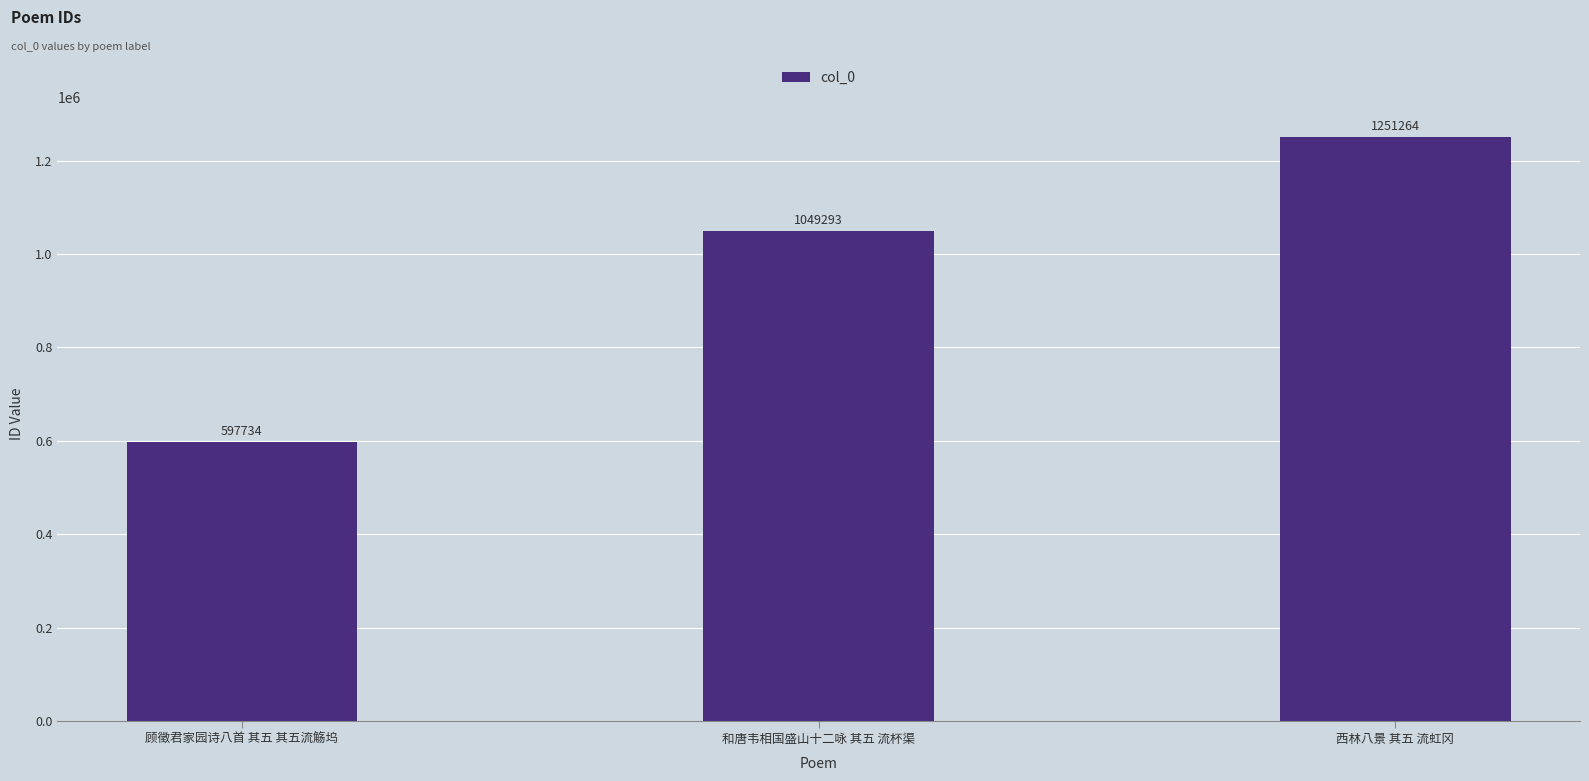

At which category does the chart reach its peak across all series?

西林八景 其五 流虹冈